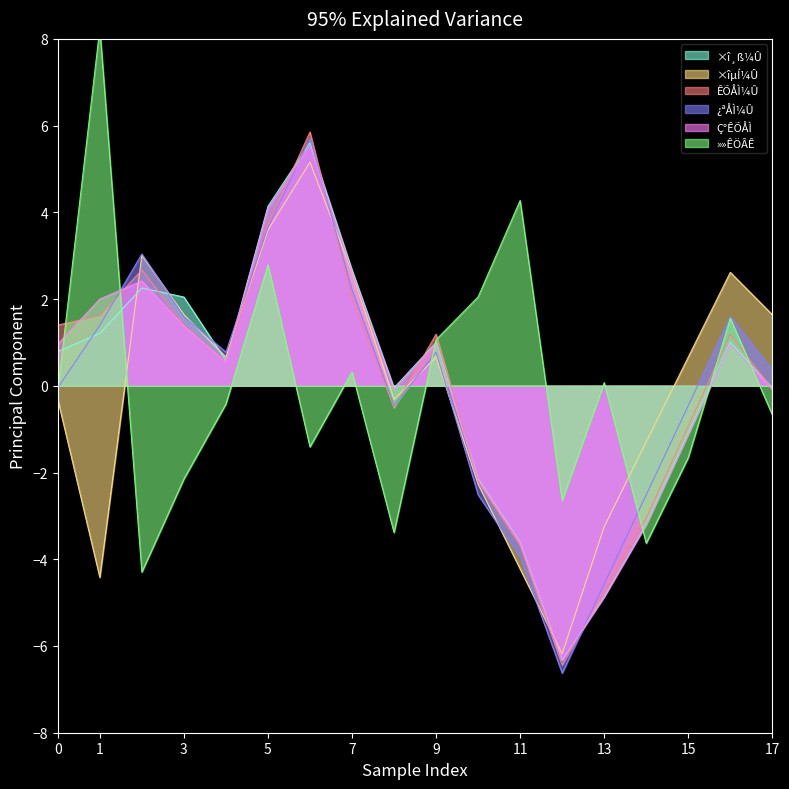

How many values in ¿ªÅÌ¼Û are below zero?

8